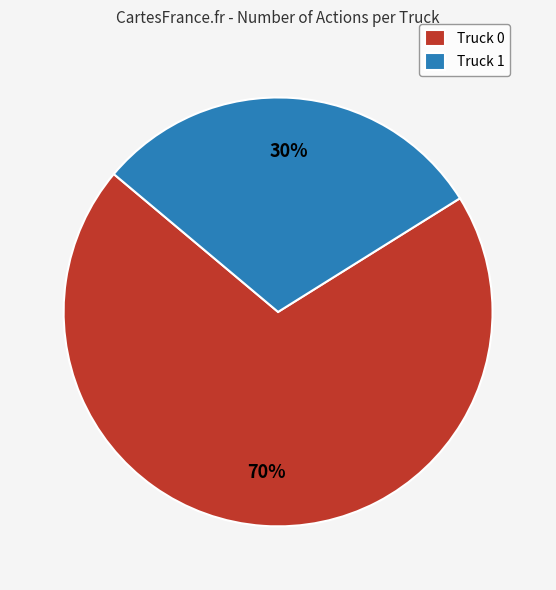

What percentage is the Truck 0 slice, to the nearest percent?

70%